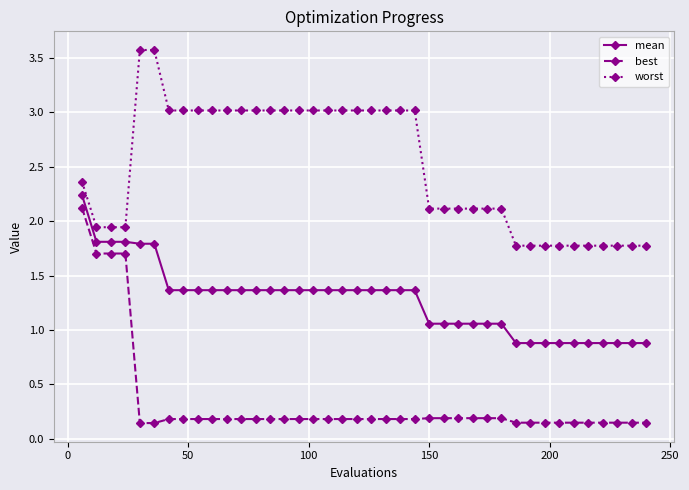

What is the difference between the maximum and minimum values in the mean series?

1.4